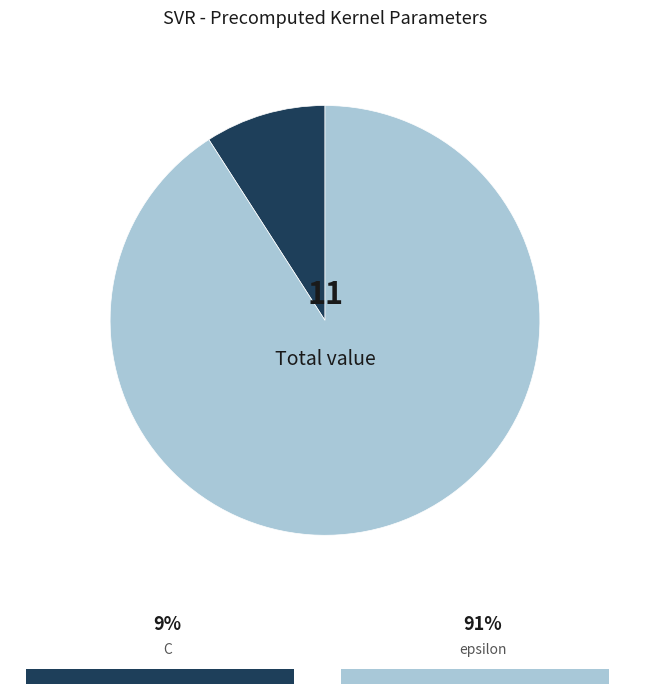

How many segments does this pie chart have?

2